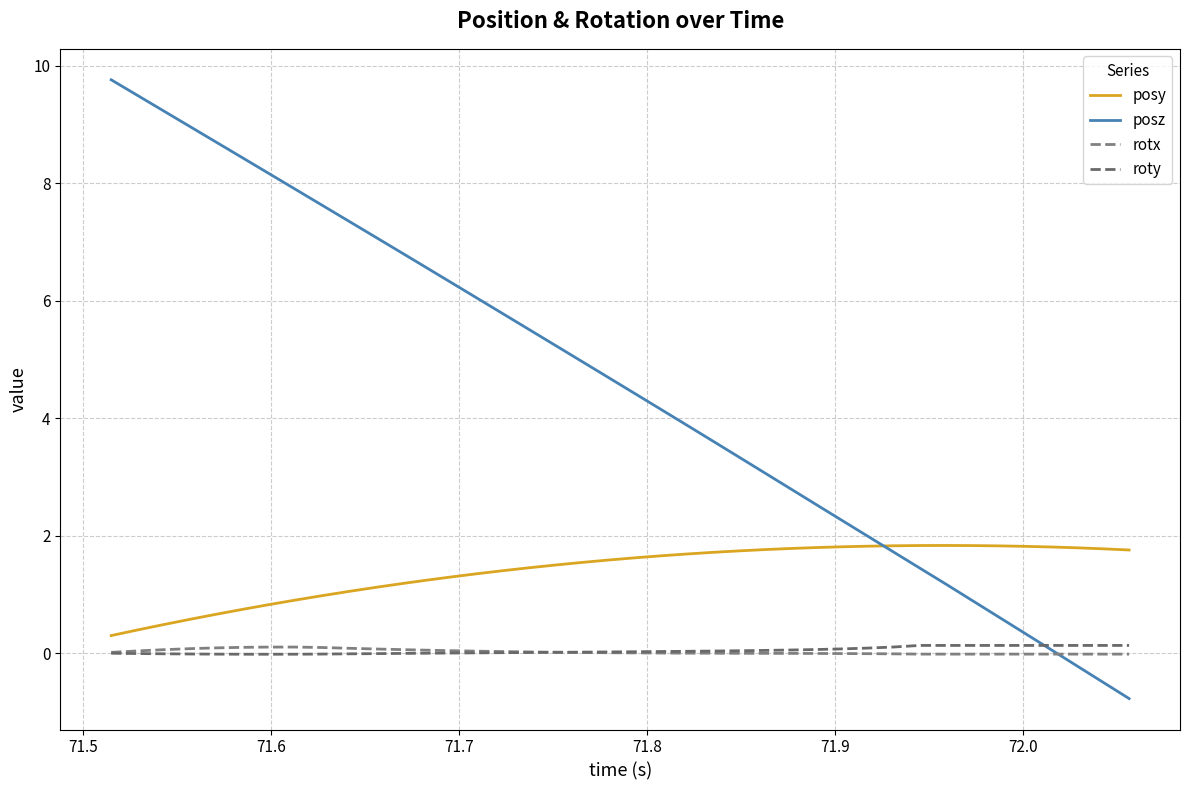

At how many categories does at least one series exceed 6?

15